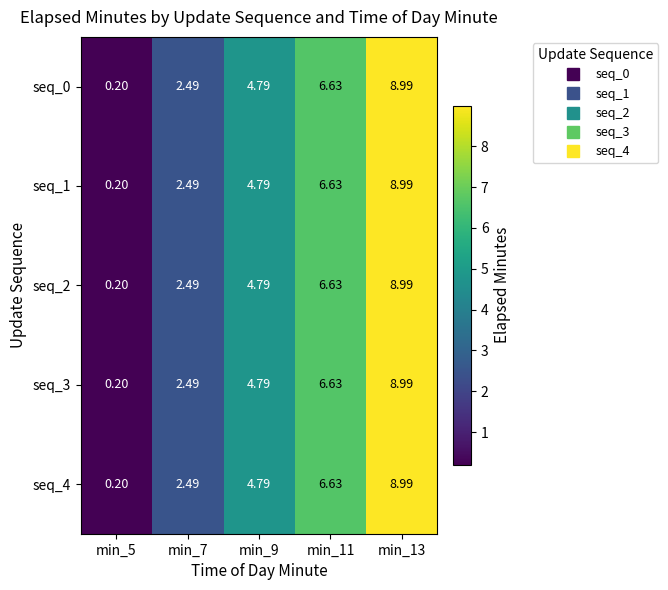

Is the value of seq_3 at min_11 greater than the value of seq_0 at min_5?

Yes